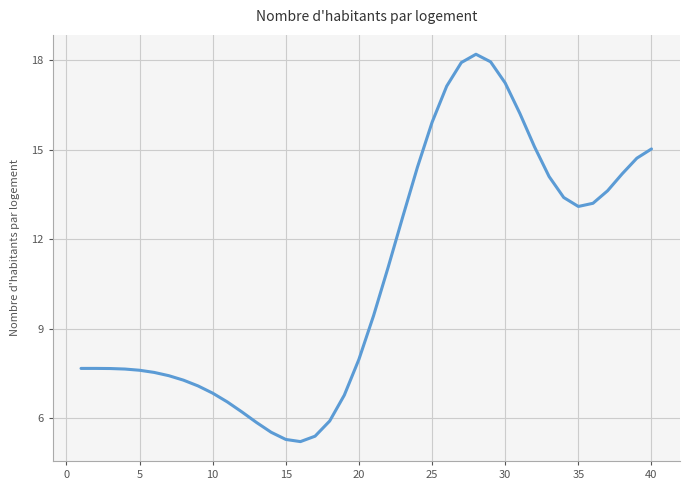

What is the minimum value shown in the chart?

5.2